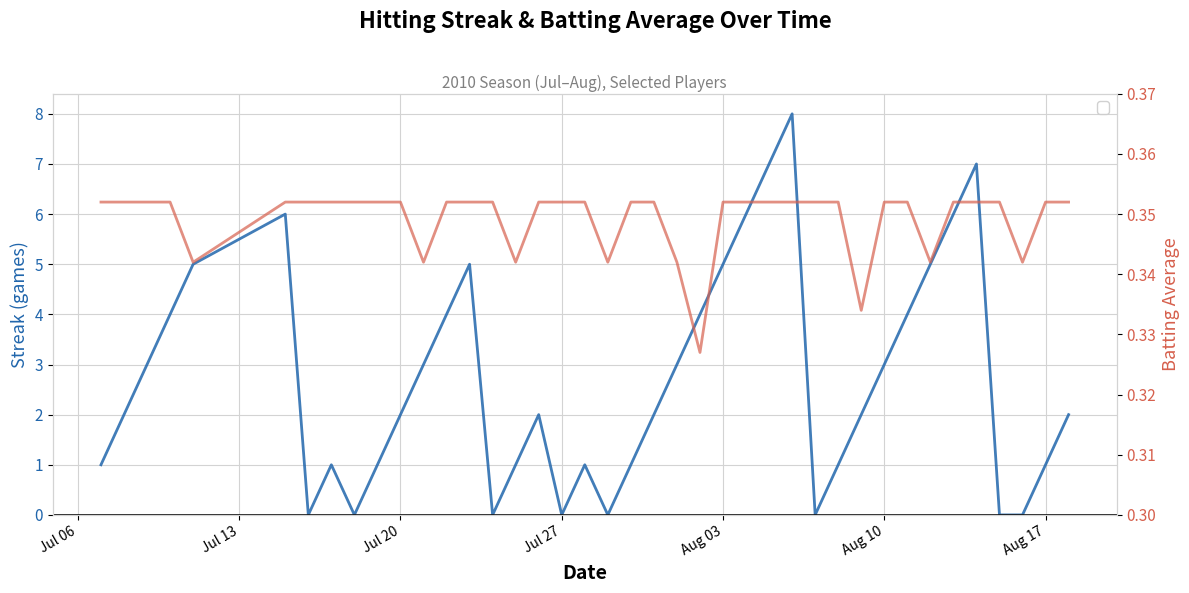

What is the sum of all Streak values?

108.0